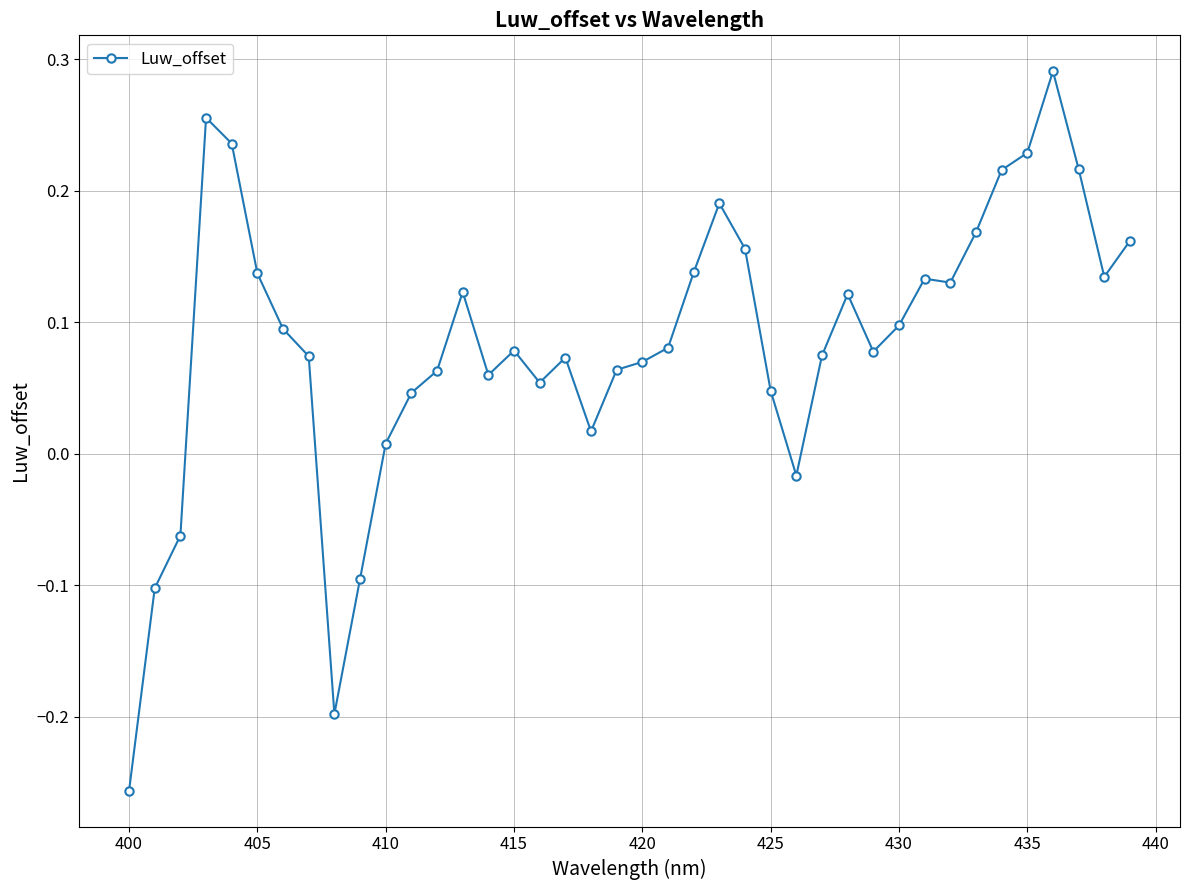

True or false: the data has more than 2 interior local peaks.

True